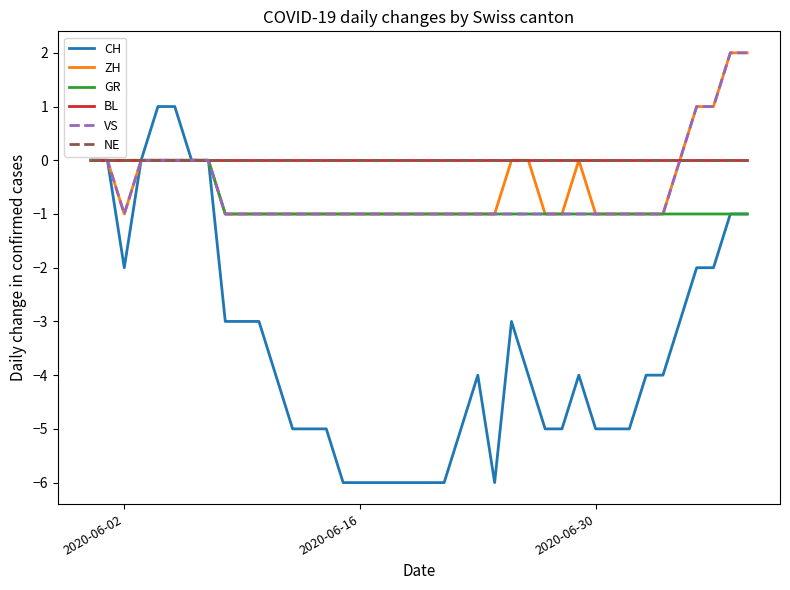

True or false: CH has more than 0 points higher than both neighbors.

True